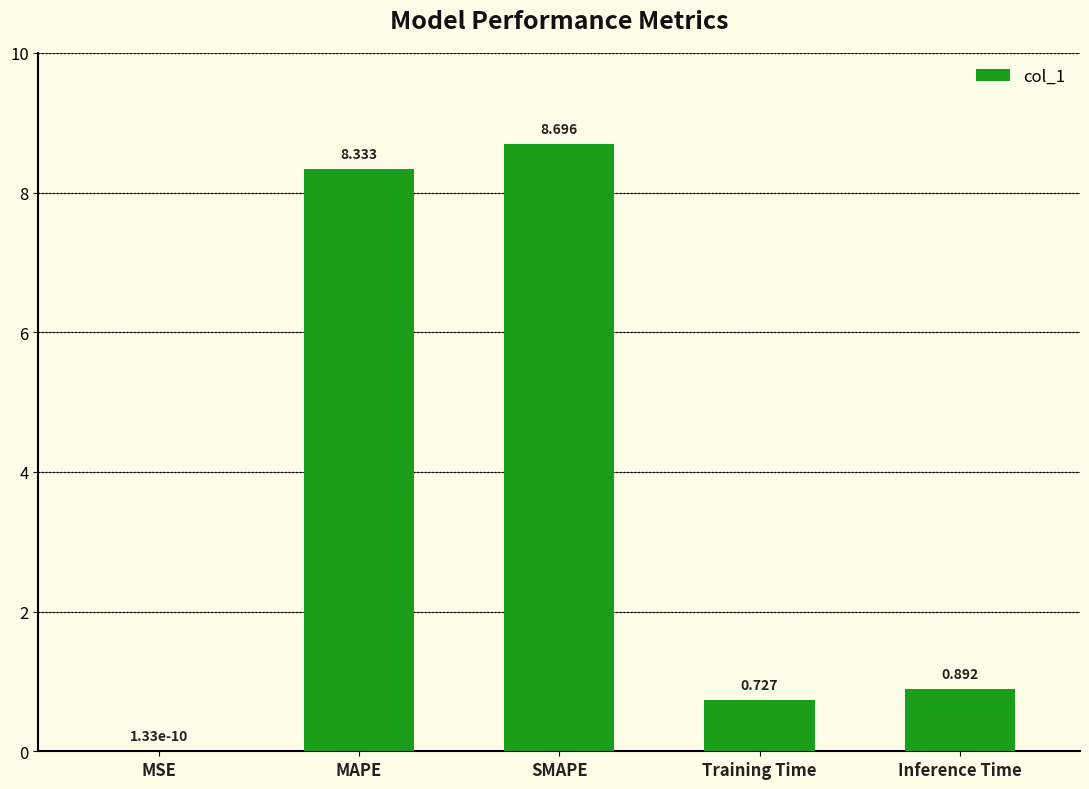

At which label is the value closest to 4?

Inference Time